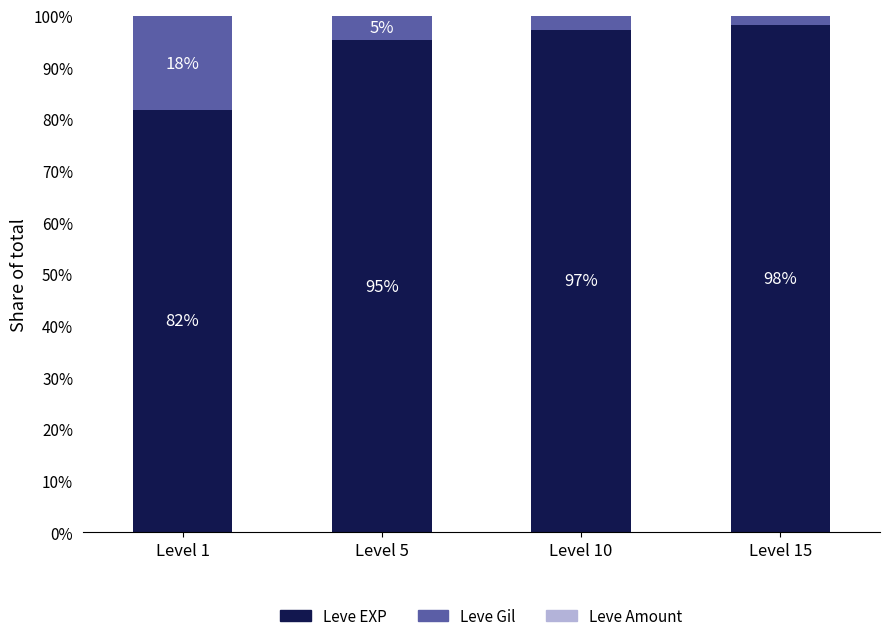

Which category has the highest value in the Leve EXP series?

Level 15